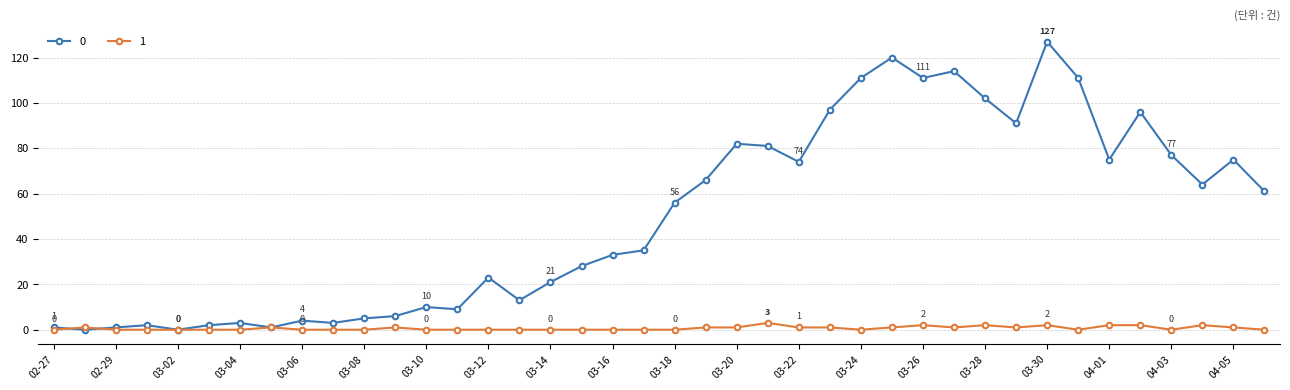

Does the chart display data point markers on the line(s)?

Yes